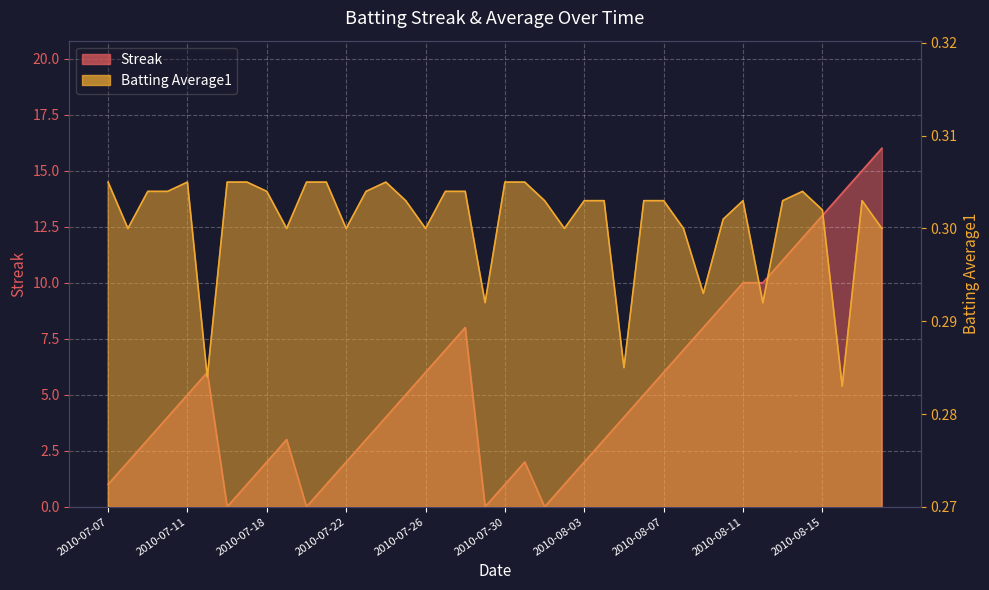

Where is the first local minimum for Batting Average1?

2010-07-08